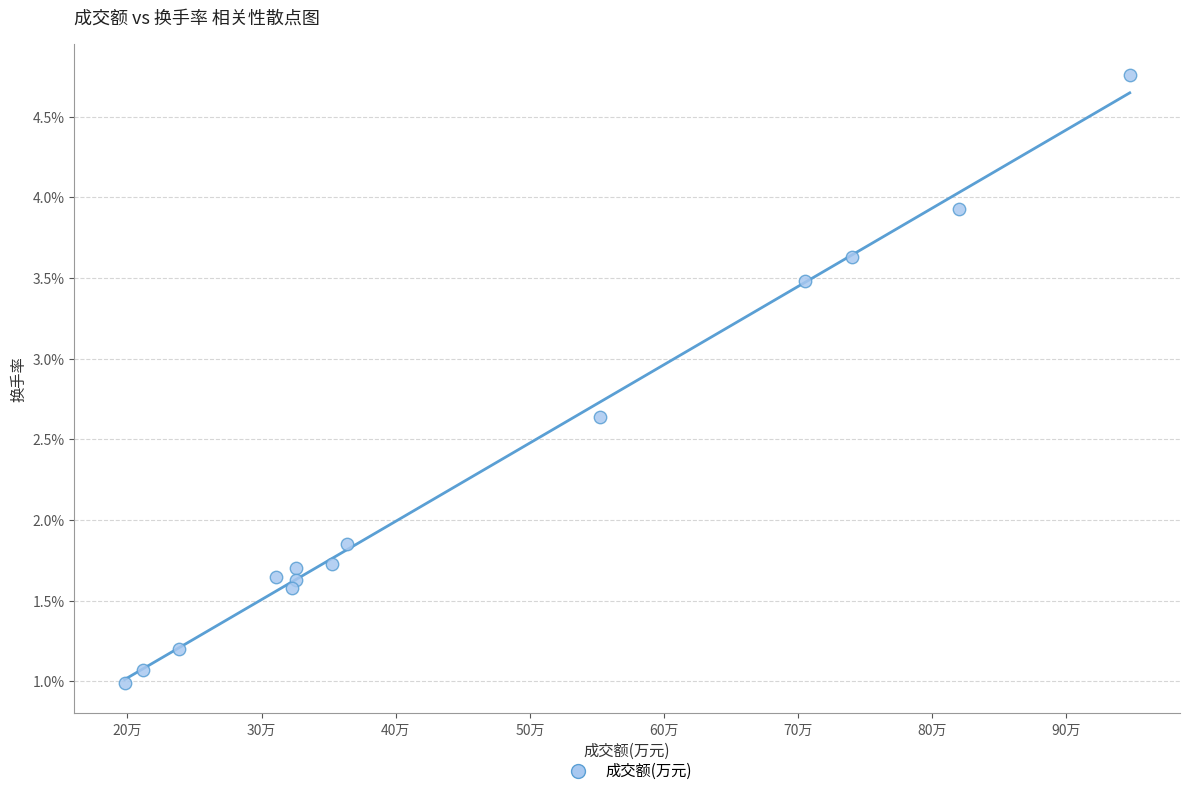

What is the range of X values (max minus min)?

749289.0